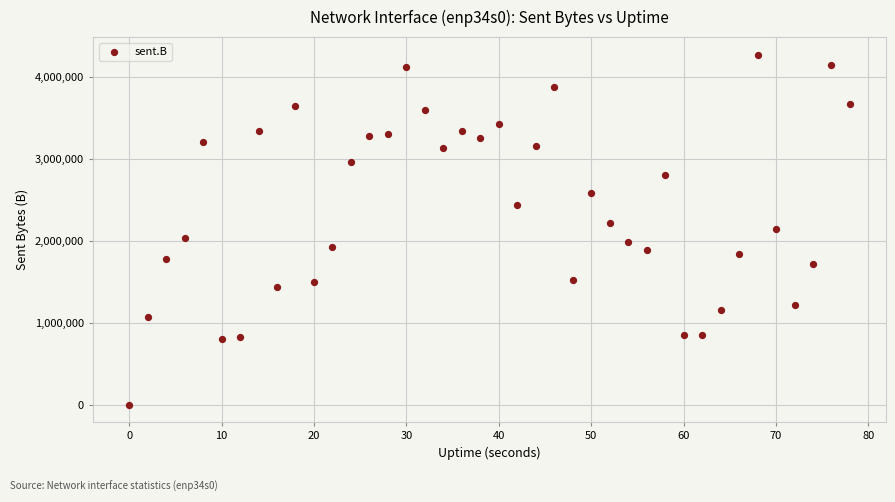

What is the range of Y values (max minus min)?

4275864